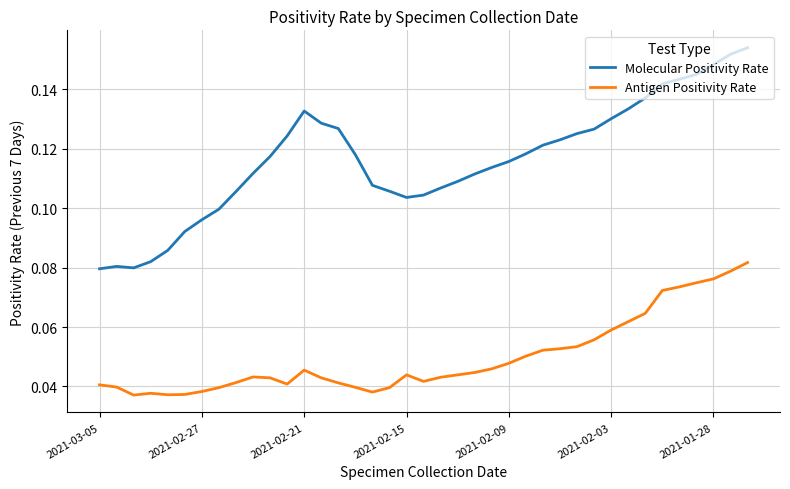

Which series has the largest total across all categories?

Molecular Positivity Rate